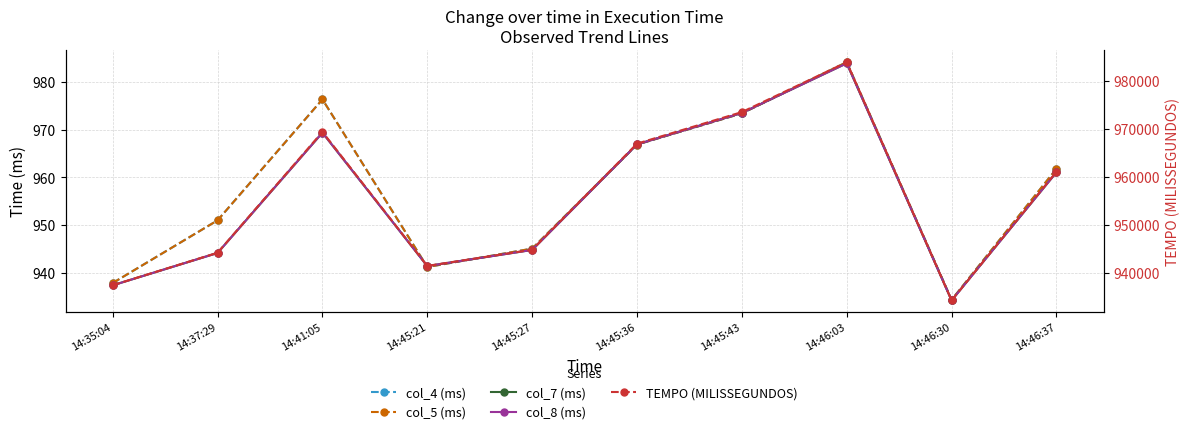

True or false: col_7 (ms) has a value of 973.5 at 14:45:43.

True